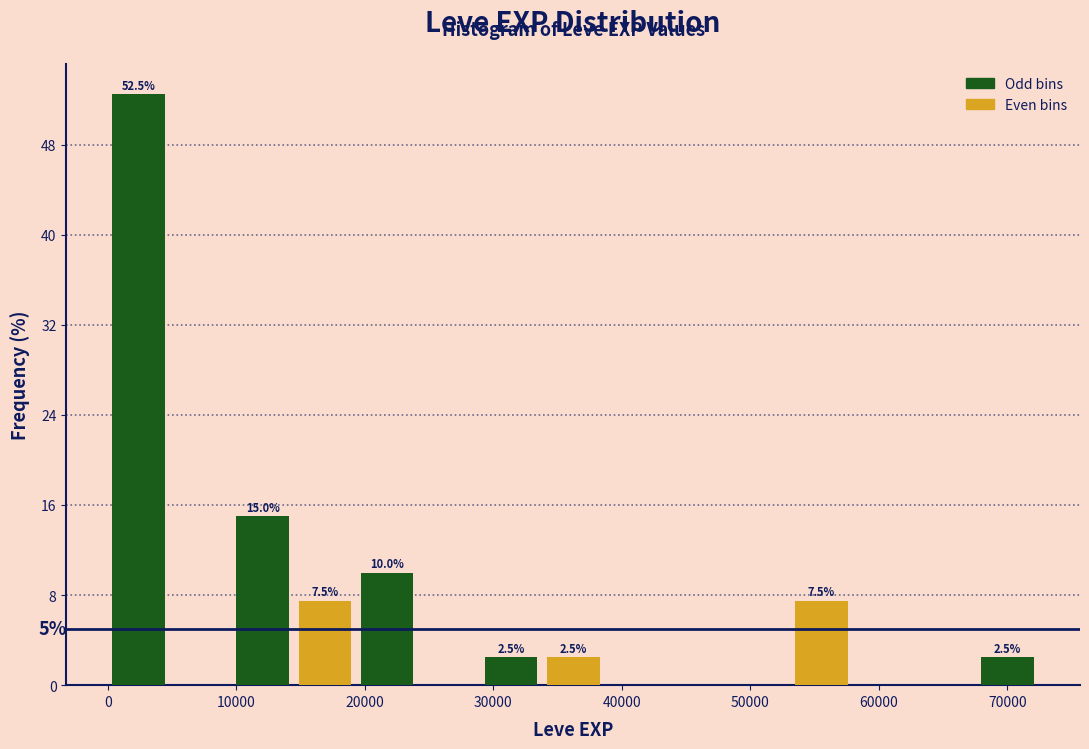

Which range on the x-axis has the tallest bar?

0 to 5000